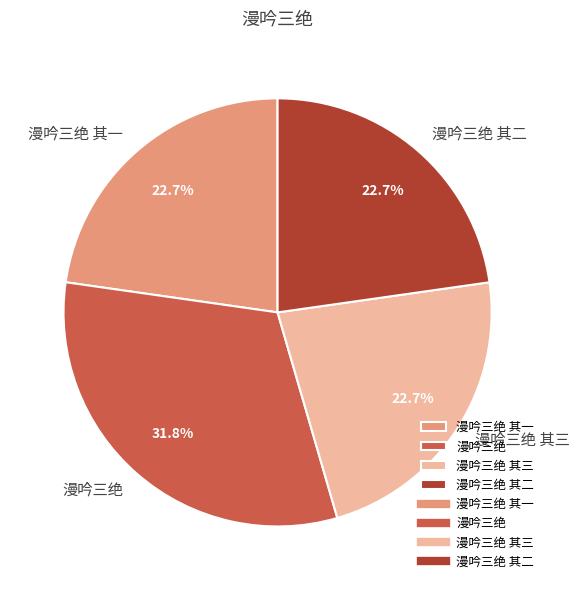

Between 漫吟三绝 and 漫吟三绝 其一, which is larger?

漫吟三绝